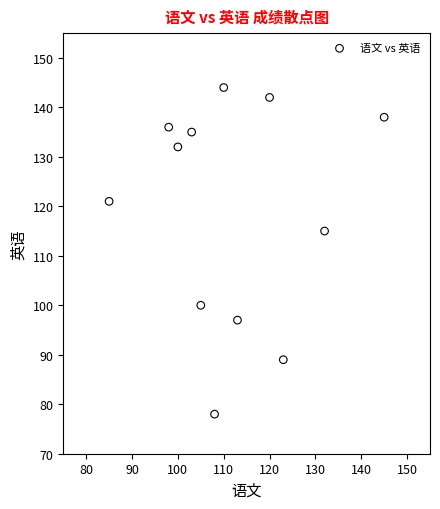

What is the range of Y values (max minus min)?

66